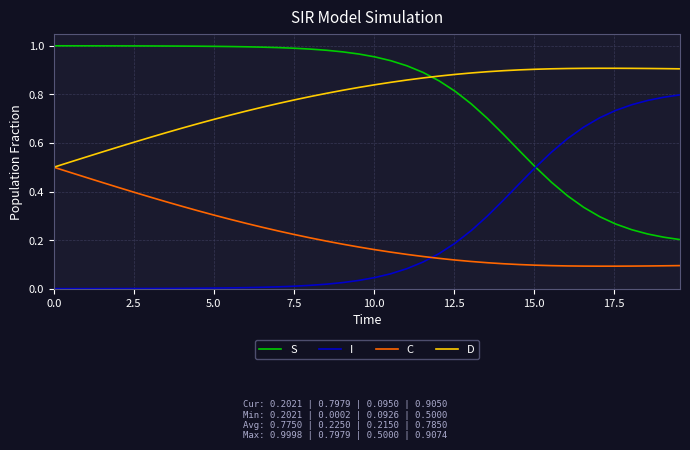

Which series has the largest total across all categories?

D